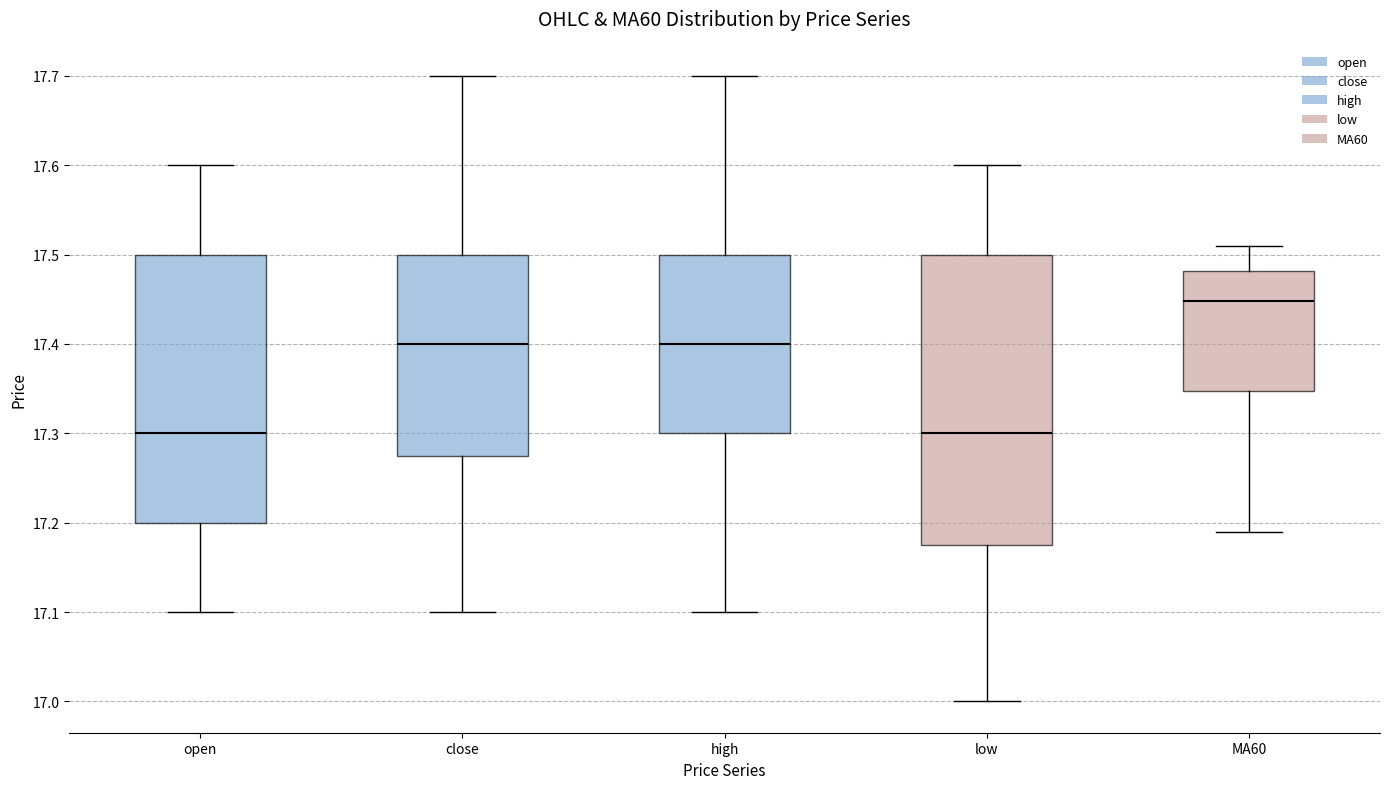

Where does the lower whisker of the box for MA60 end on the y-axis? The values are not printed on the chart, so give them approximately, as read against the axis.

17.19